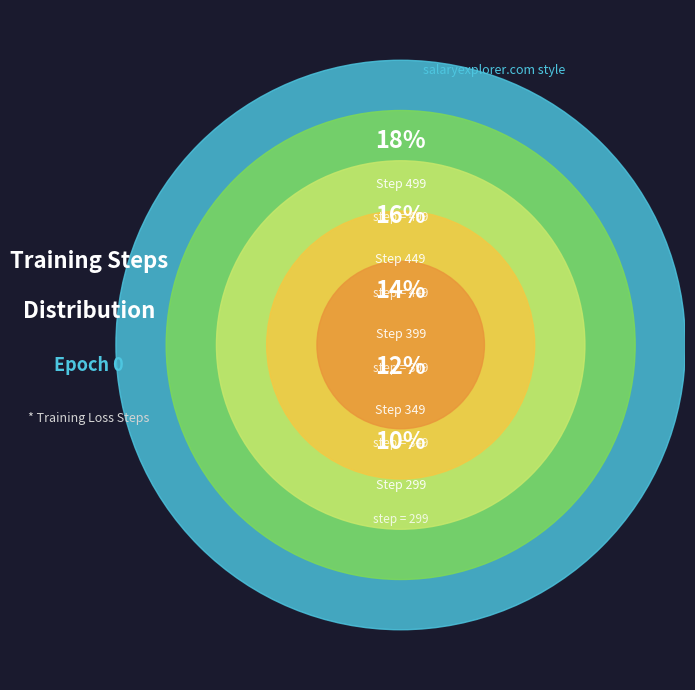

To the nearest percent, what percentage of the pie is Step 449?

16%